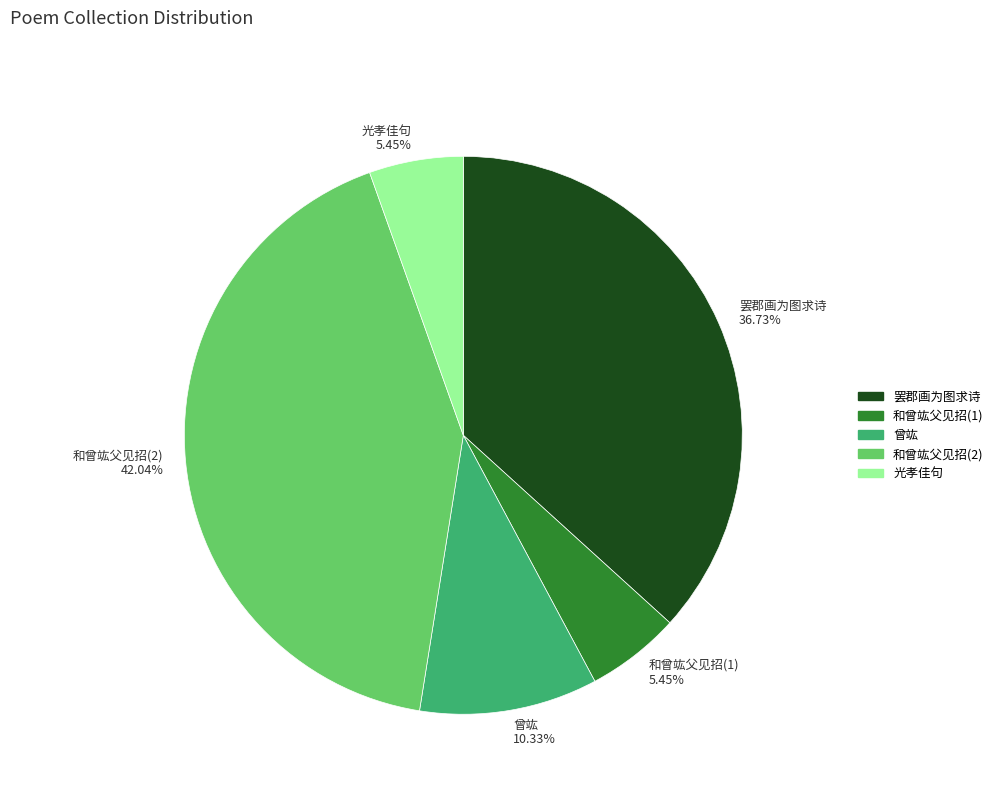

What is the ratio of the value at 罢郡画为图求诗 36.73% to the value at 和曾竑父见招(1) 5.45%?

6.7